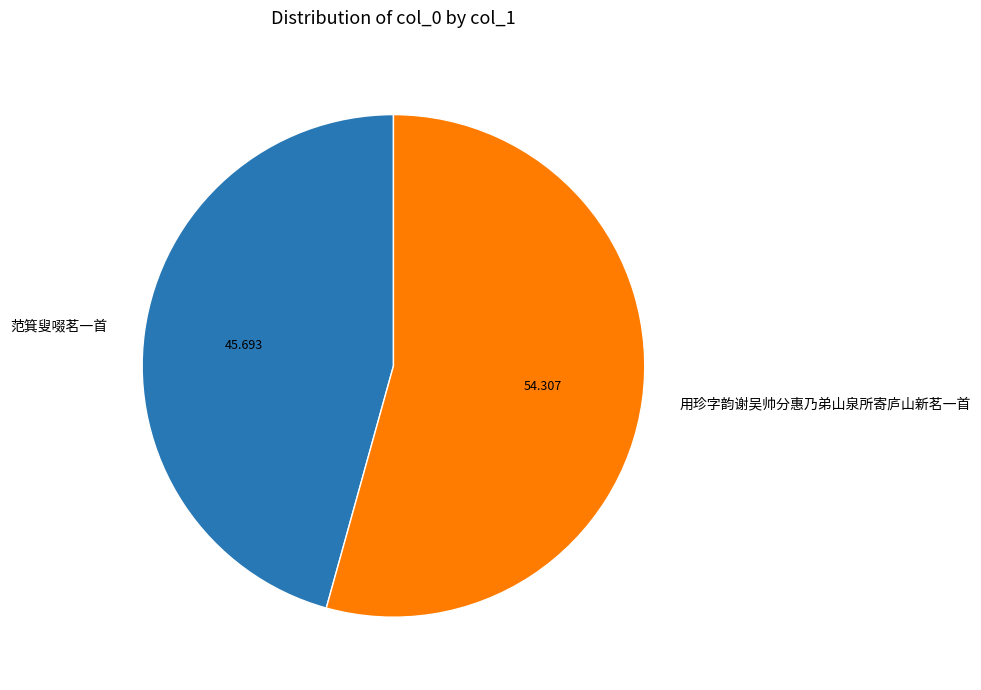

Rank the categories by value from lowest to highest.

范箕叟啜茗一首, 用珍字韵谢吴帅分惠乃弟山泉所寄庐山新茗一首